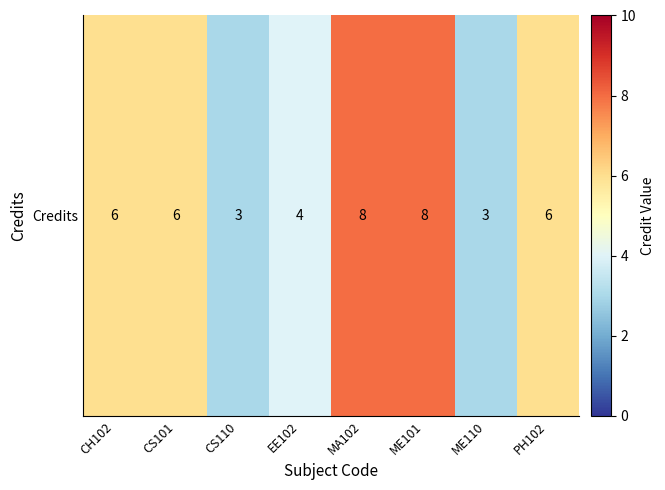

What is the difference between the second highest and minimum values?

5